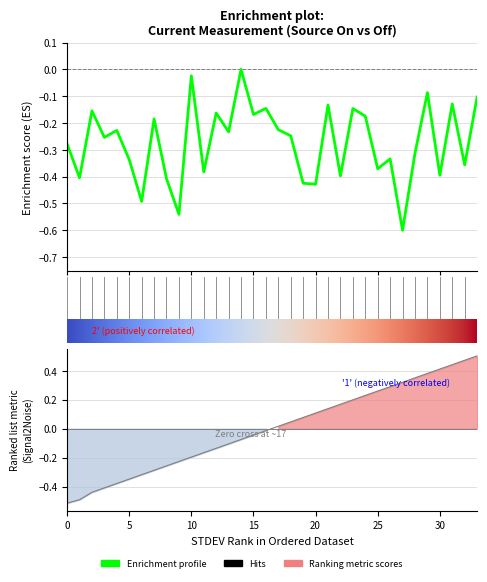

What is the sum of the Source On STDEV (uA) values at 9 and 0?

-0.7